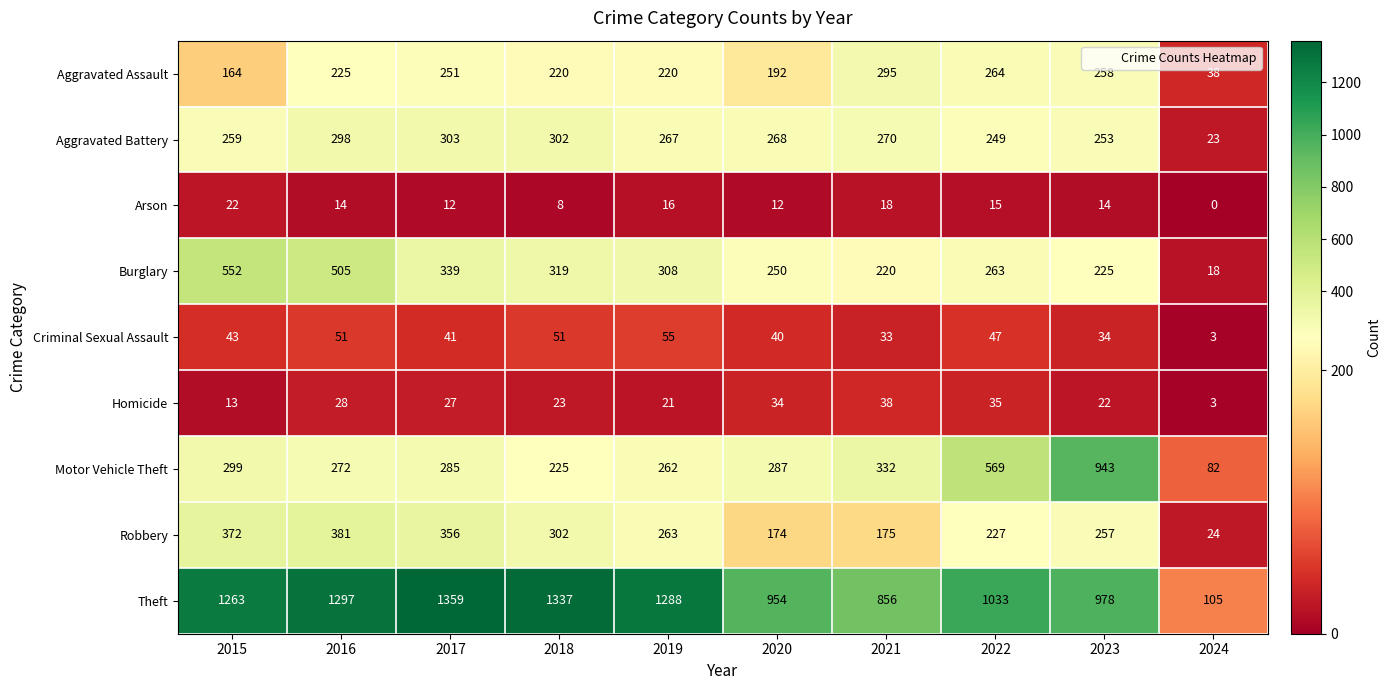

Where does the Arson series first go above 14?

2015